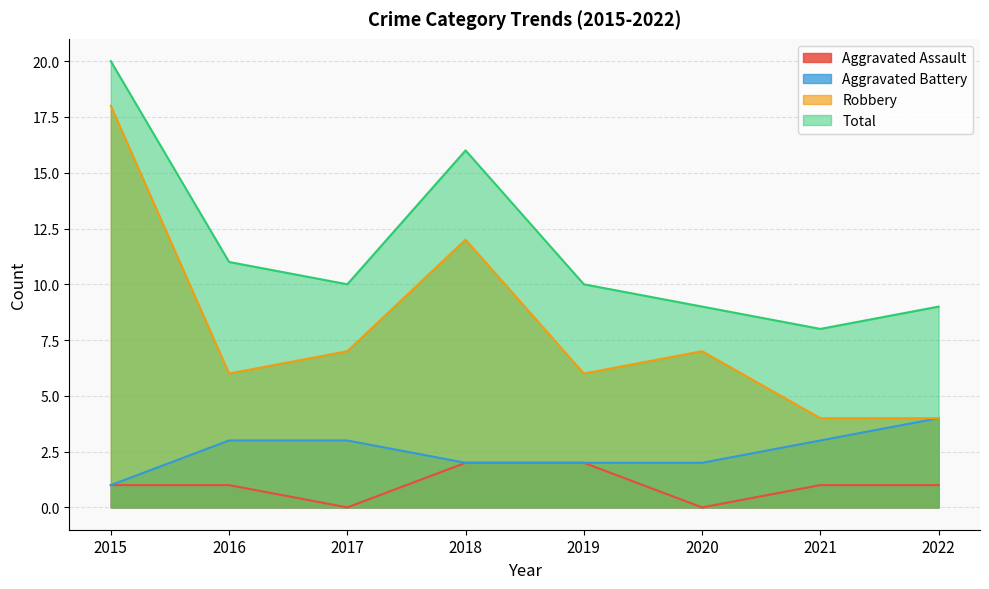

How many data points in Aggravated Battery are less than 3?

4